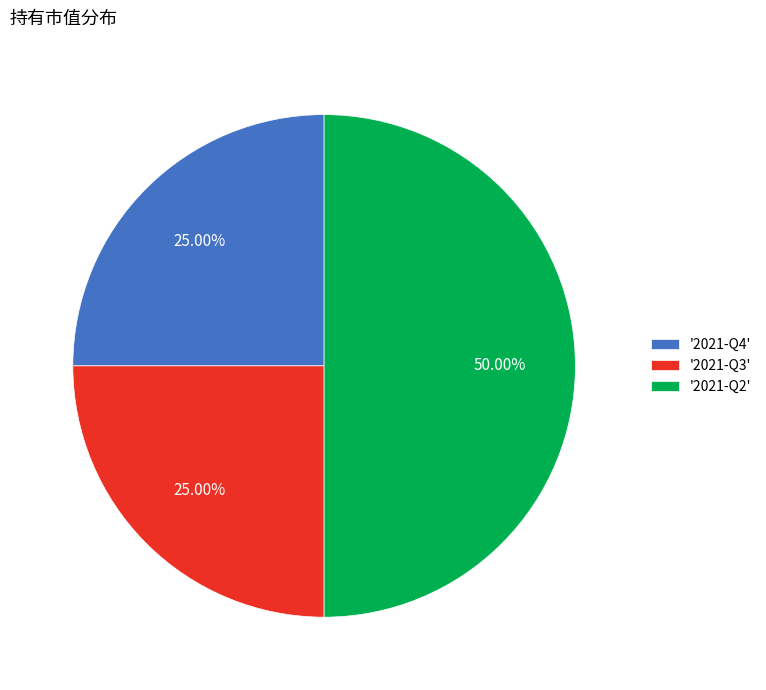

To the nearest percent, what is the average slice percentage?

33%